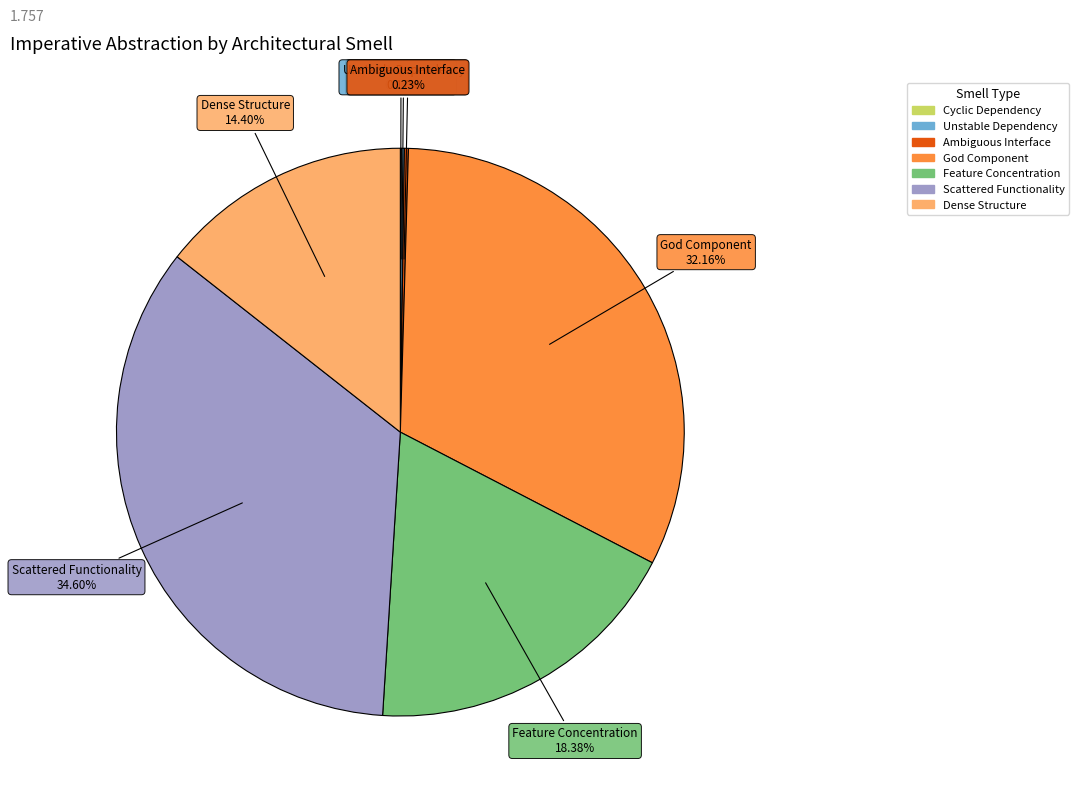

To the nearest percent, what is the average slice percentage?

14%